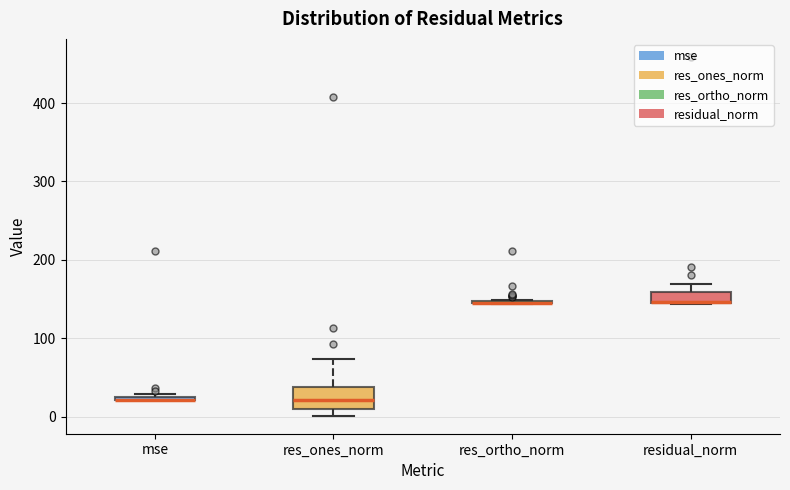

Comparing the boxes themselves (not the whiskers), which one is the tallest?

res_ones_norm